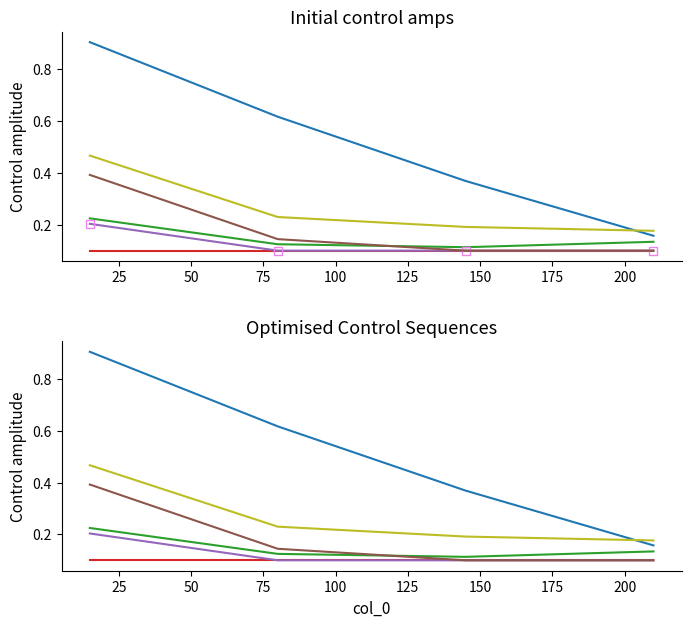

Which category has the highest value in the 4600 series?

15